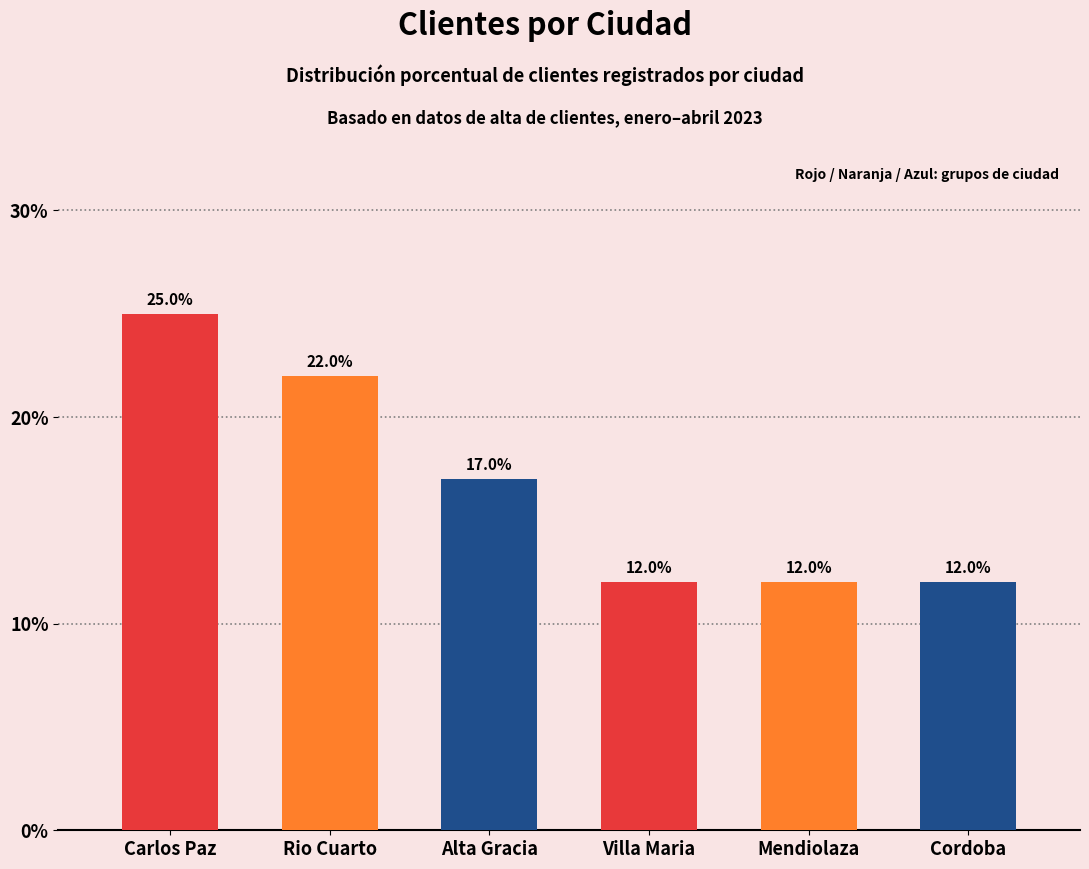

How many values are below 17?

3